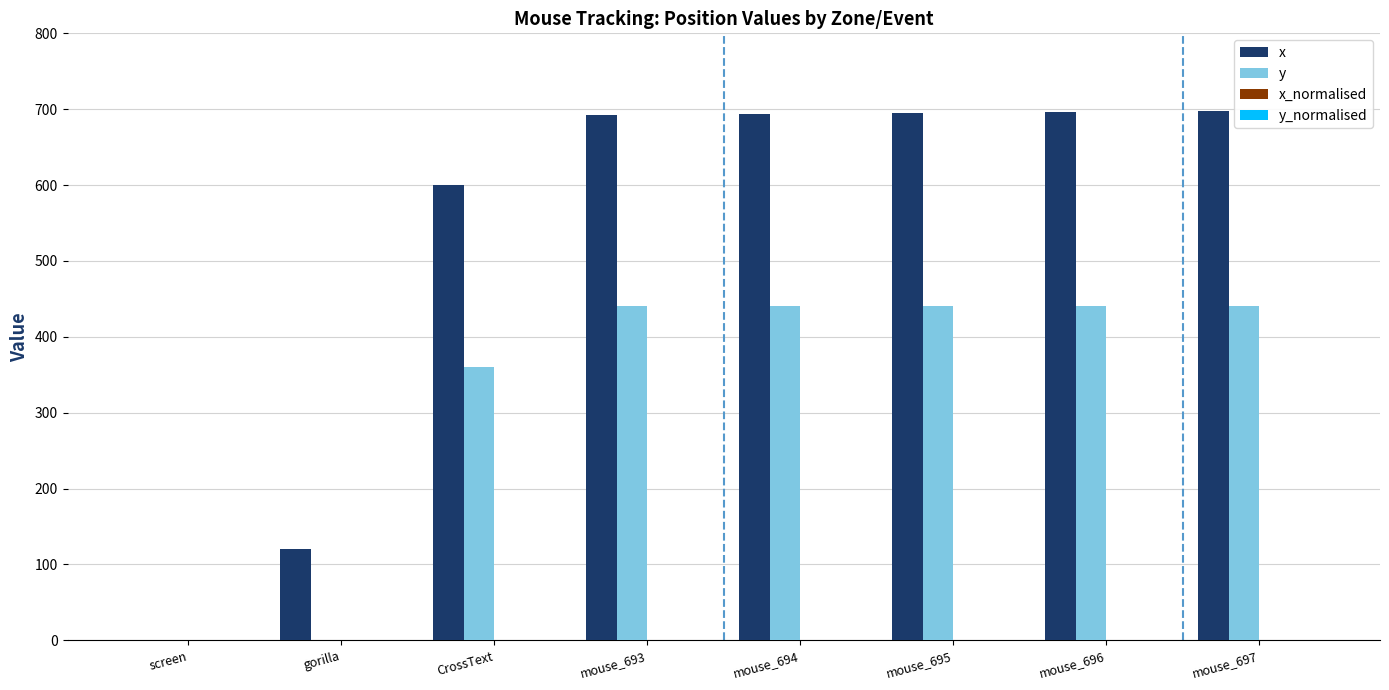

True or false: y has a value of 441.0 at mouse_697.

True